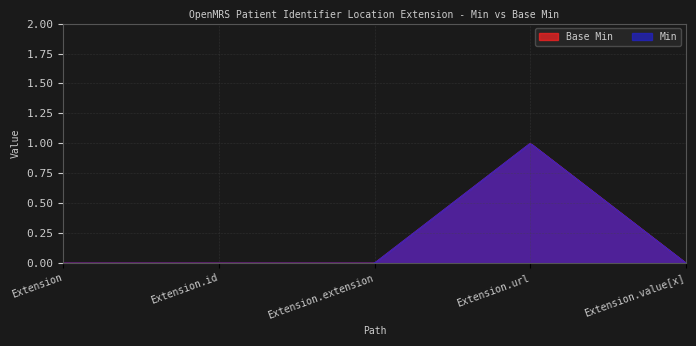

Rank the series by their maximum value, from highest to lowest.

Base Min, Min